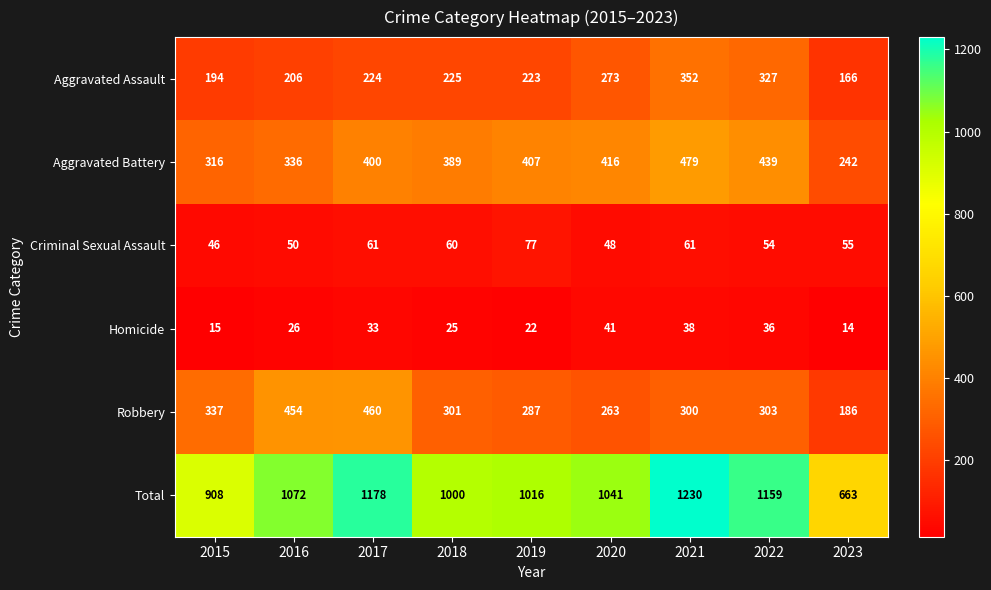

Rank the series at 2017 from lowest to highest value.

Homicide, Criminal Sexual Assault, Aggravated Assault, Aggravated Battery, Robbery, Total